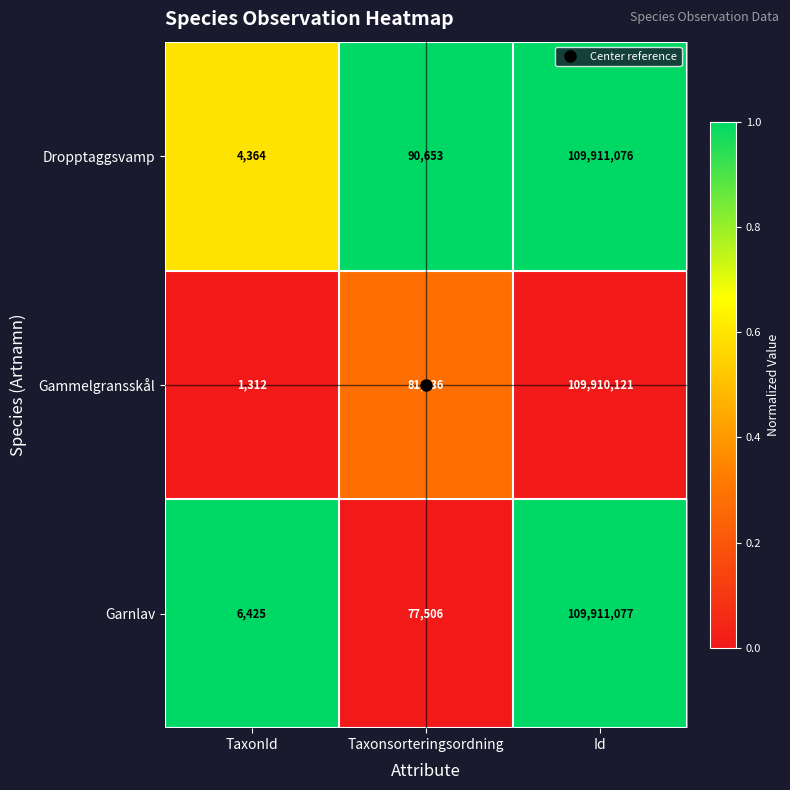

What is the approximate value of Gammelgransskål at Taxonsorteringsordning, to the nearest 10?

81240